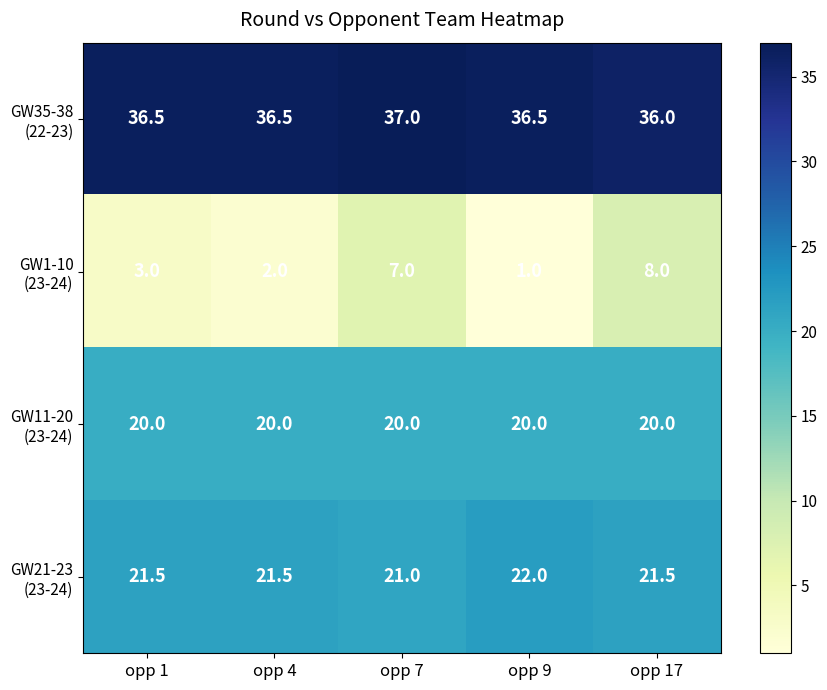

Which label corresponds to the smallest value in the chart?

opp 9